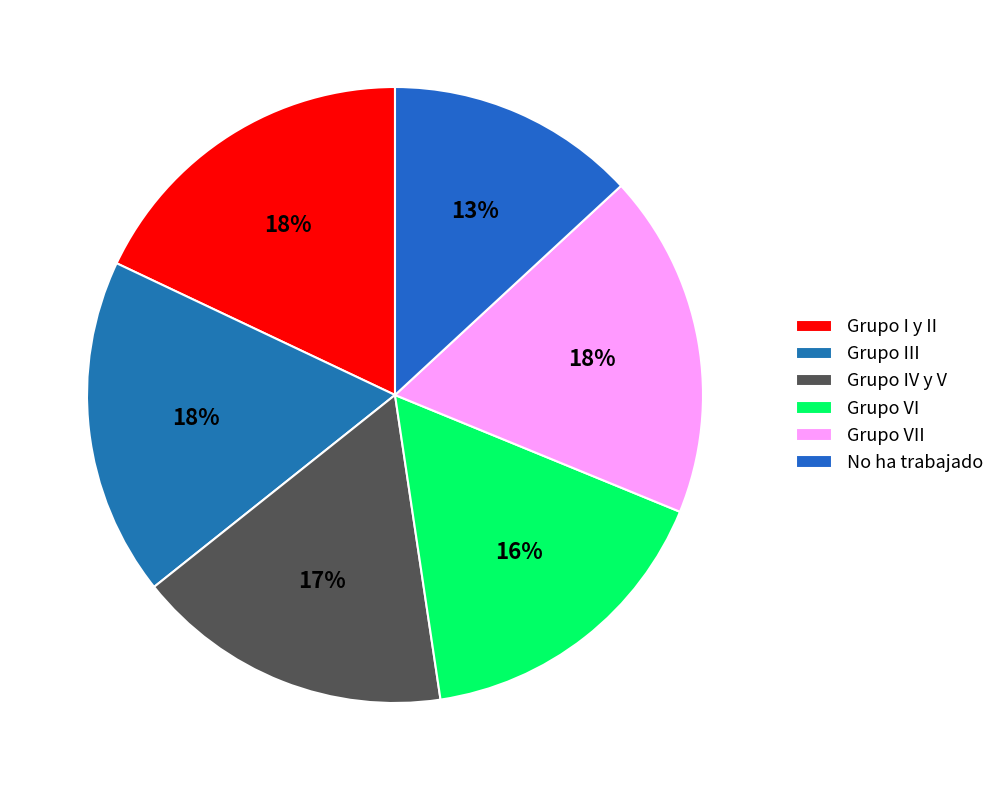

What percentage is NOT represented by Grupo VI?

83.6%